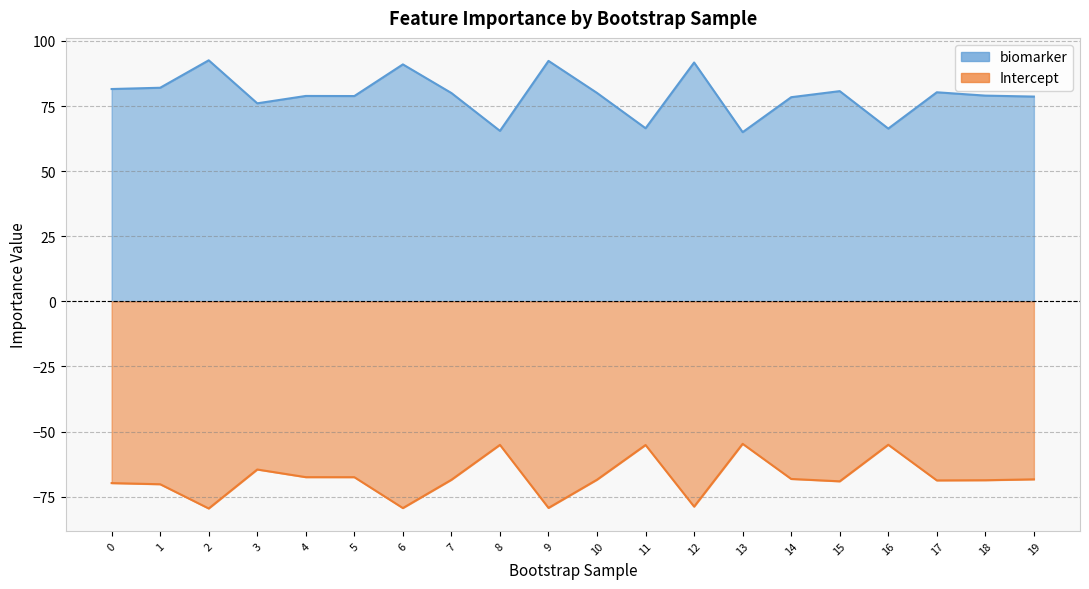

Rank the series at 4 from lowest to highest value.

Intercept, biomarker